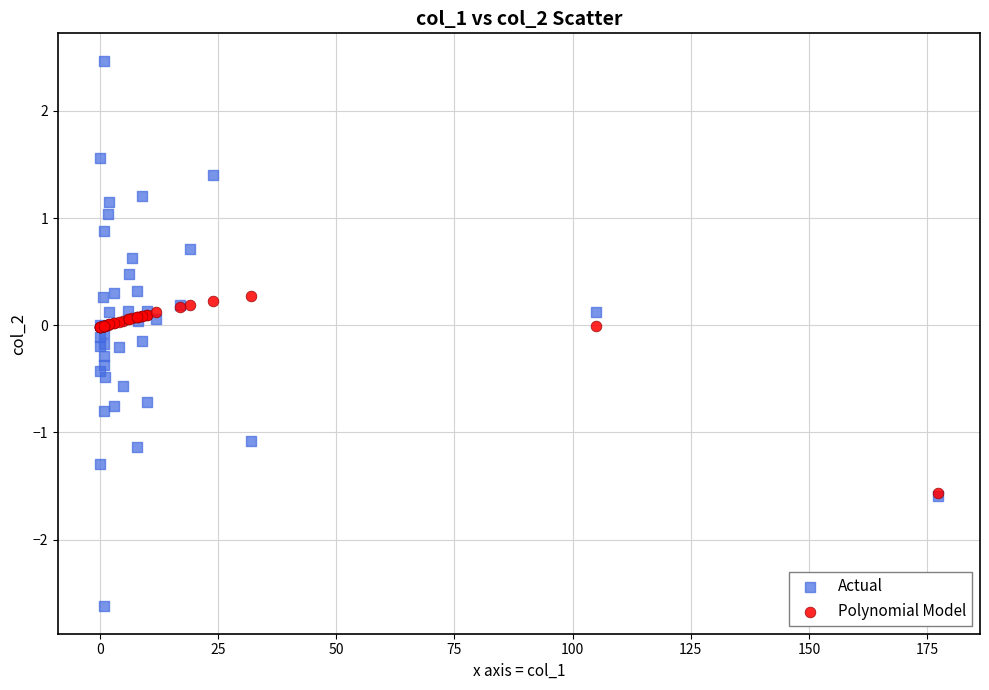

Which series has the widest spread of Y values?

Actual